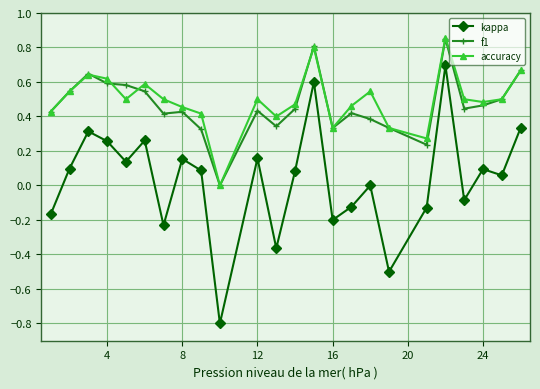

True or false: accuracy has more than 2 points higher than both neighbors.

True